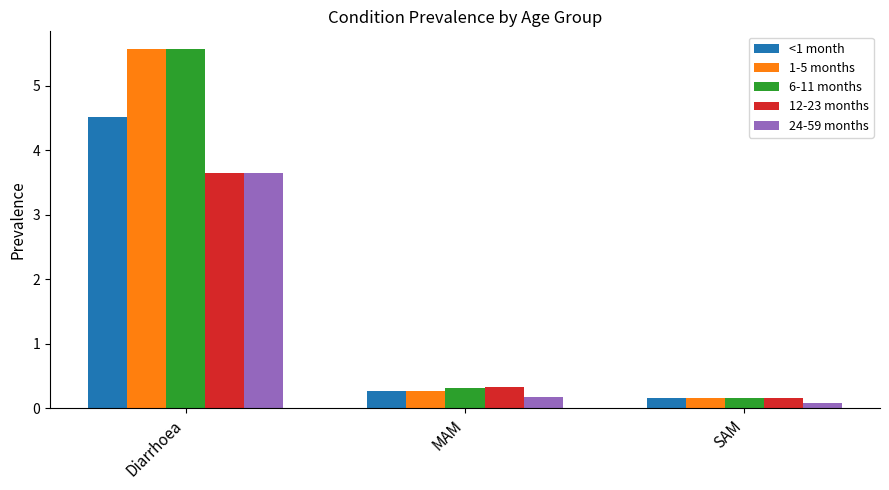

Rank the categories by 6-11 months value from highest to lowest.

Diarrhoea, MAM, SAM